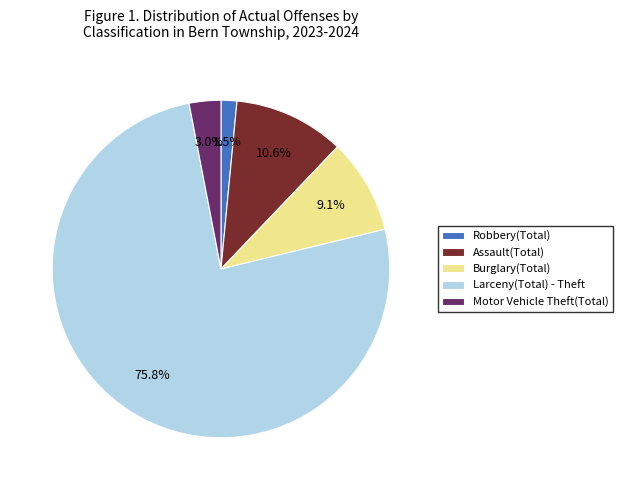

Rank the categories by value from lowest to highest.

Robbery(Total), Motor Vehicle Theft(Total), Burglary(Total), Assault(Total), Larceny(Total) - Theft